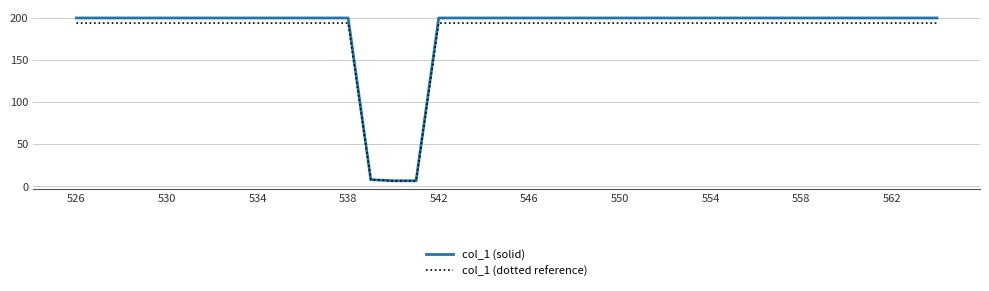

Which series has the largest range (max minus min)?

col_1 (solid)